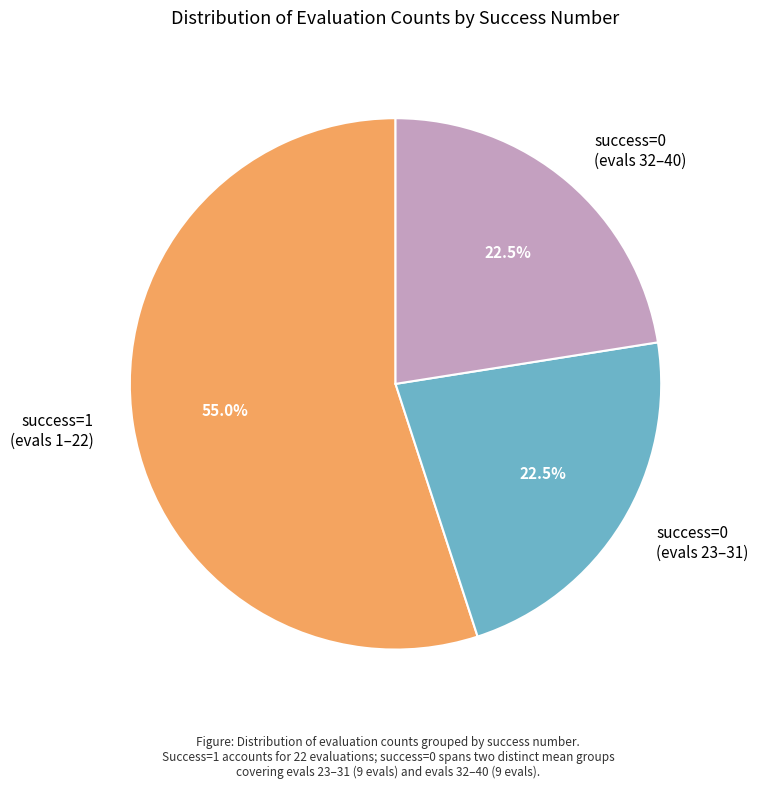

What is the largest slice in the pie chart?

success=1 (evals 1–22)